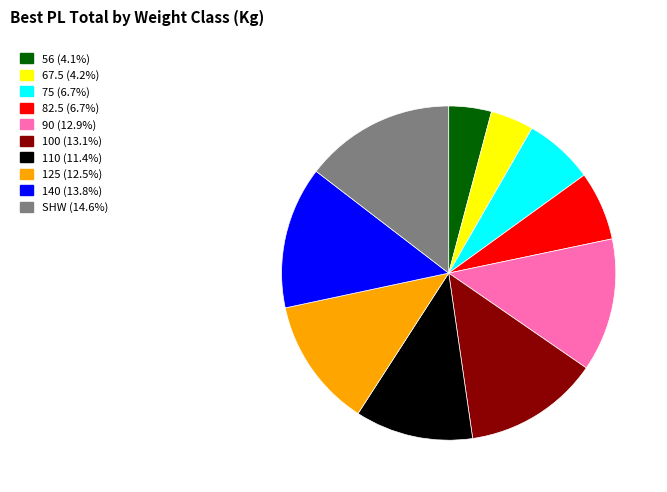

What is the ratio of the value at 75 to the value at 67.5?

1.6